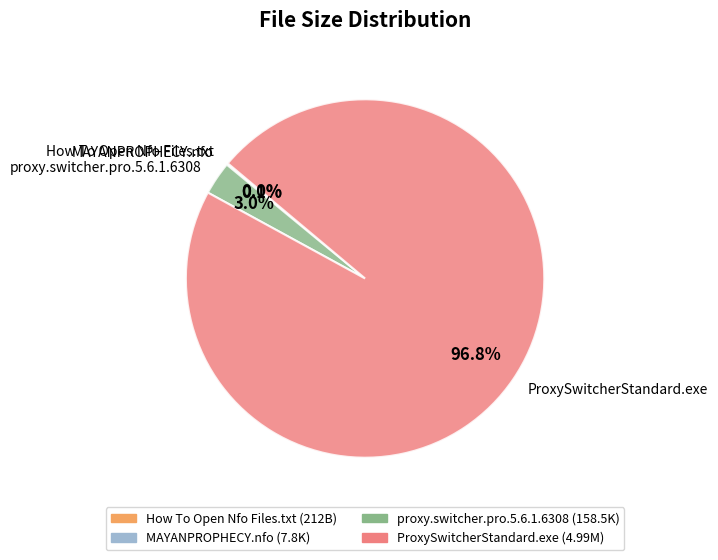

To the nearest percent, what portion does proxy.switcher.pro.5.6.1.6308 represent?

3%